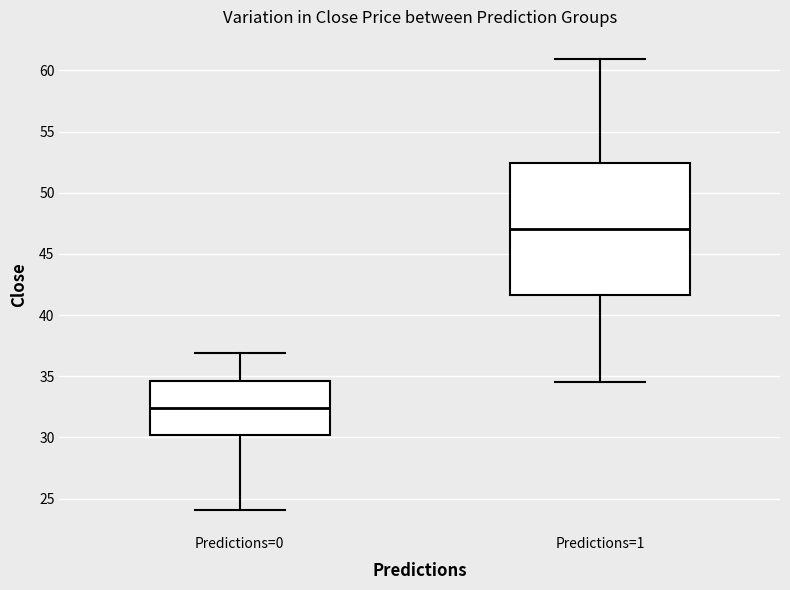

Reading left to right, transcribe this box plot: for each box, give where its median line is, the range the box spans, and where its two whiskers end, as read against the y-axis. The values are not printed on the chart, so give them approximately, as read against the axis.

Predictions=0: median 32.5, box 30.0 to 34.5, whiskers 24.0 to 37.0
Predictions=1: median 47.0, box 41.5 to 52.5, whiskers 34.5 to 61.0